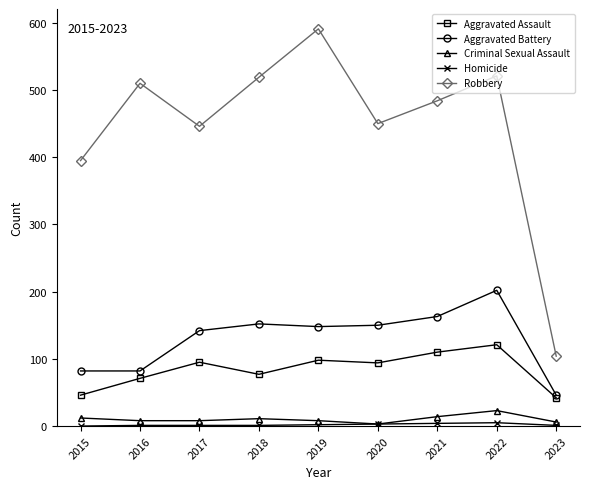

At which category is the sum across all series the highest?

2022